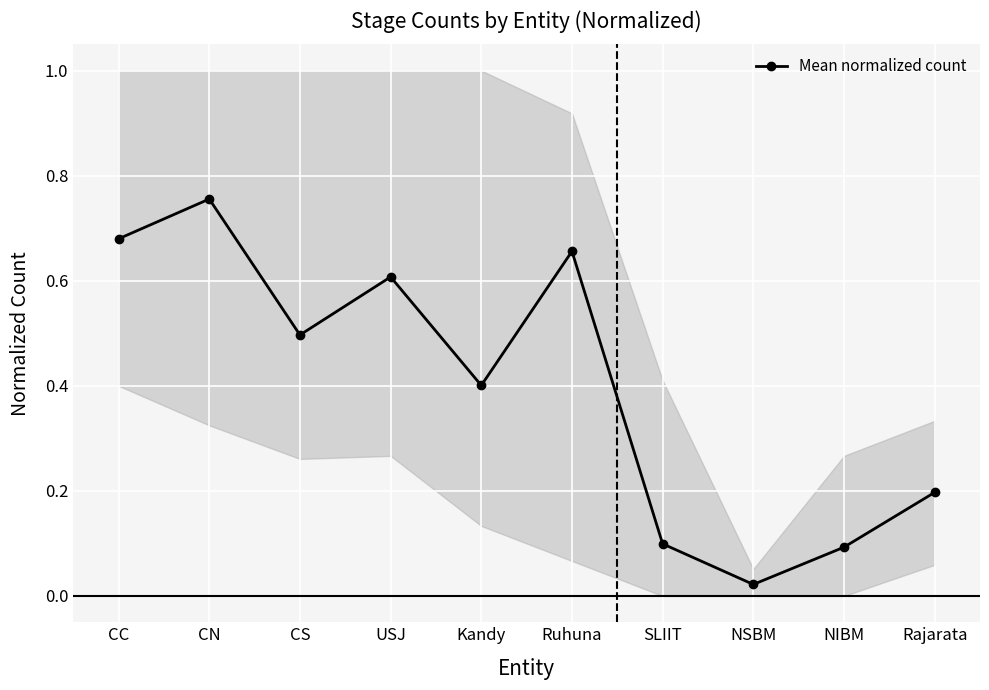

The value at Ruhuna is 0.7. True or false?

True